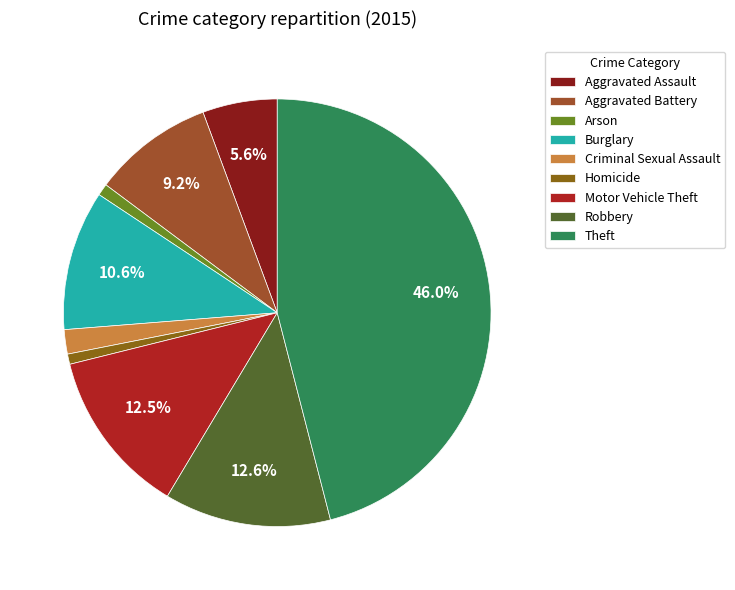

Combined, what portion of the pie is Aggravated Battery and Aggravated Assault?

14.8%